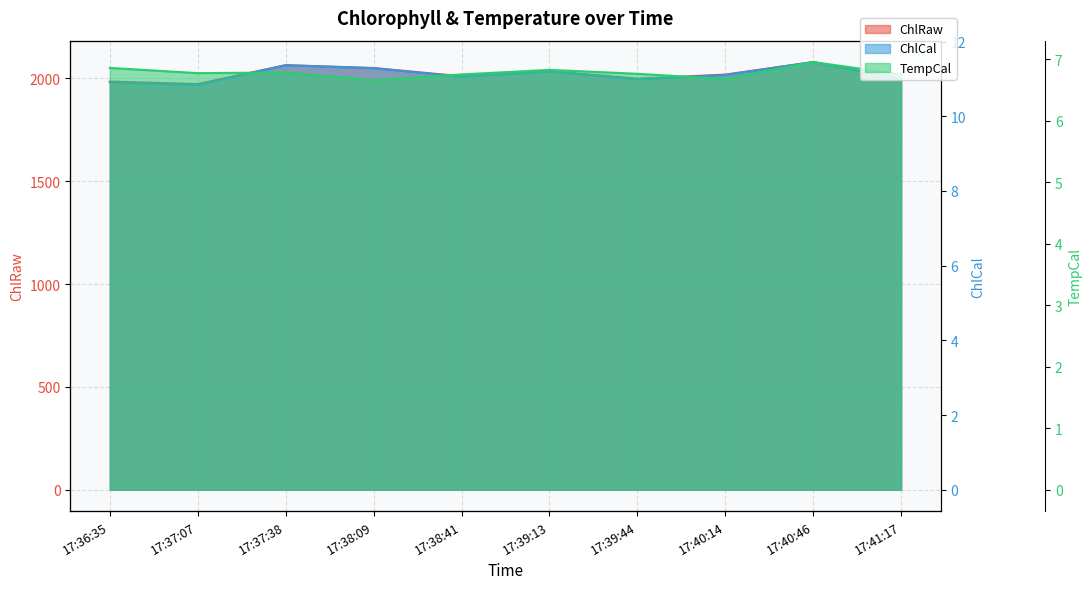

What is the total value across all series at 17:39:13?

2053.0